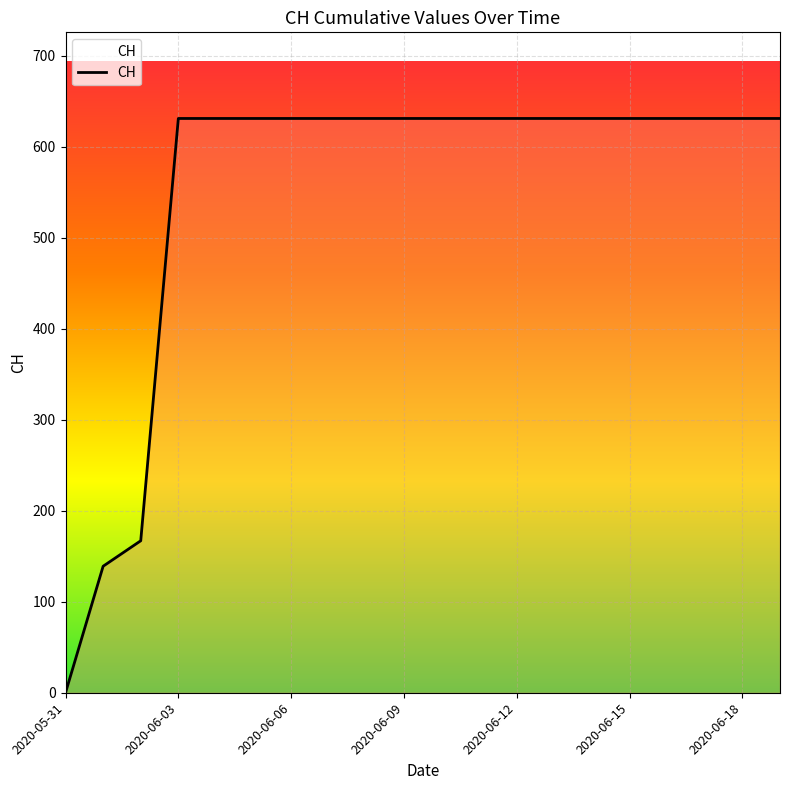

What is the difference between the maximum and minimum values?

631